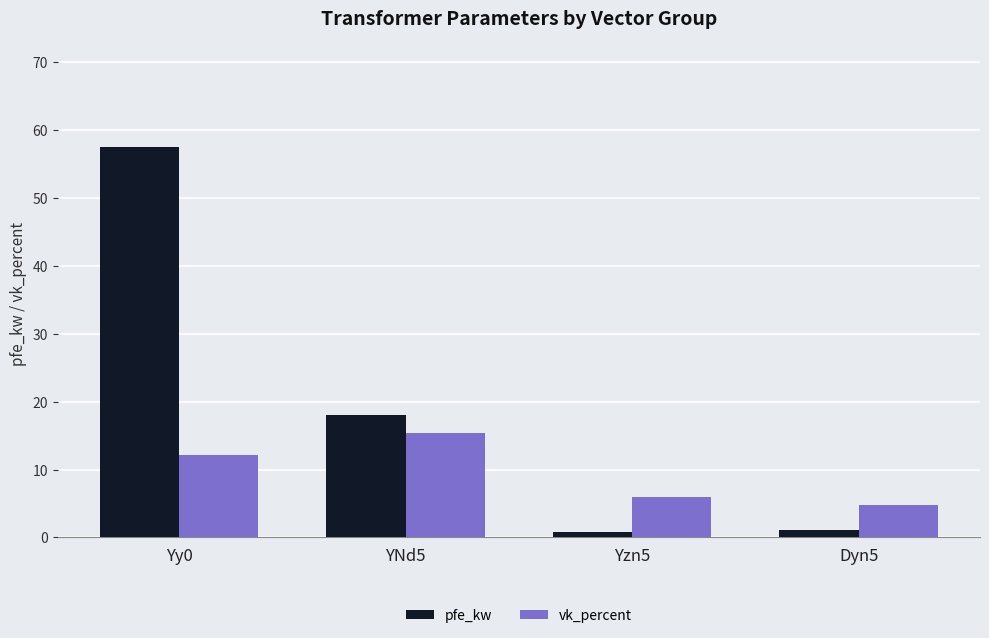

What is the total value across all series at Dyn5?

5.9